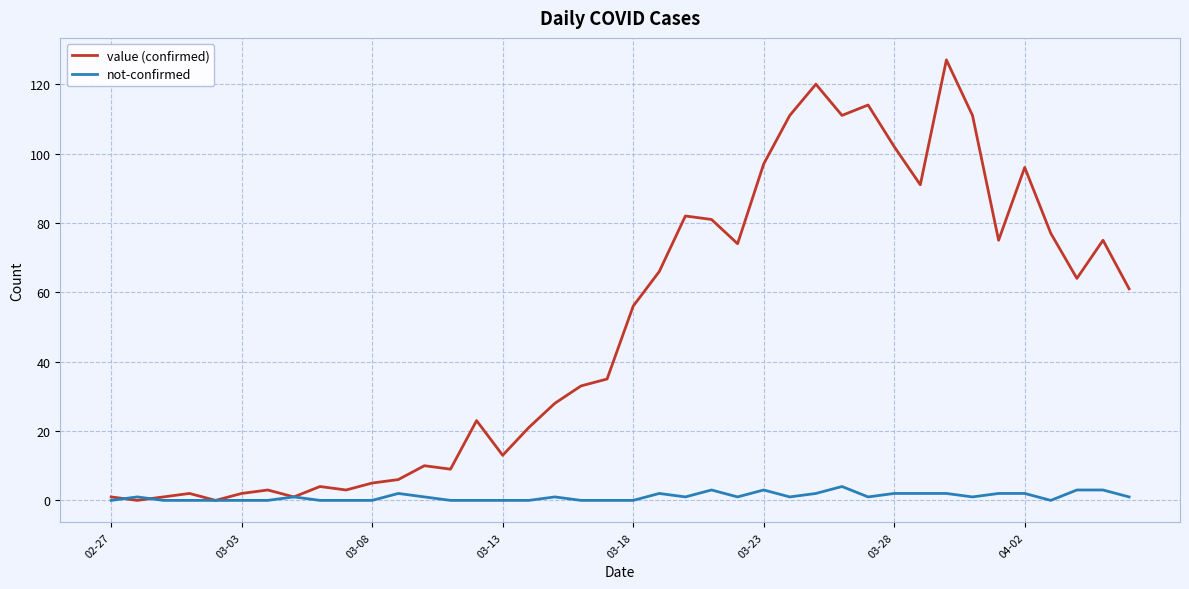

How many distinct data groups are displayed?

2